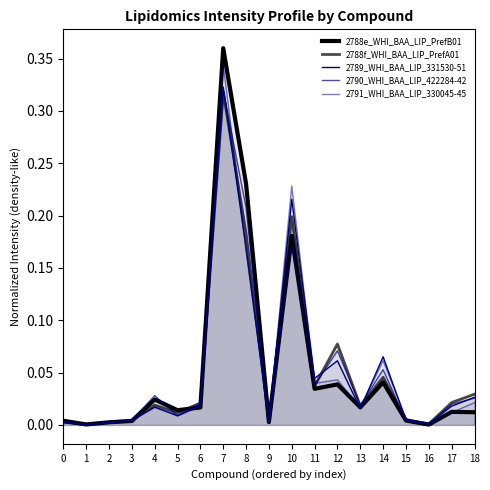

True or false: 2790_WHI_BAA_LIP_422284-42 has a value of 0.0 at 16.

True